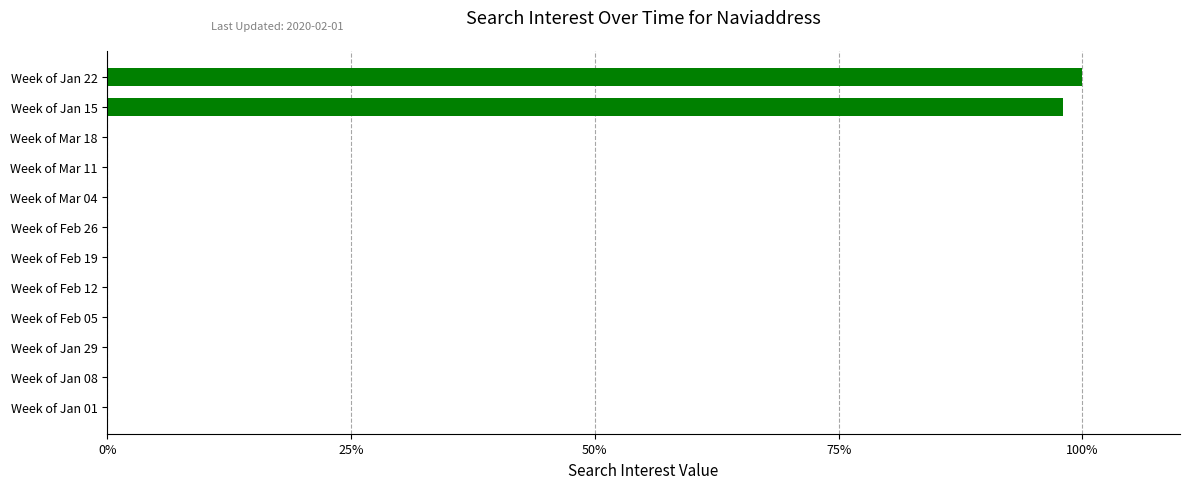

The chart shows a value of -58 at Week of Feb 05. True or false?

False